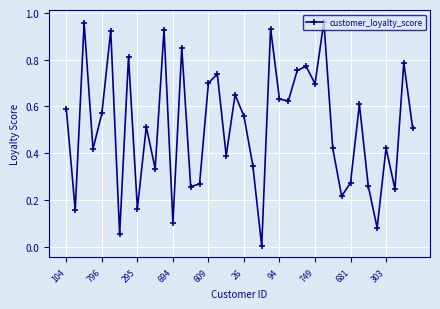

What is the sum of all values?

20.5